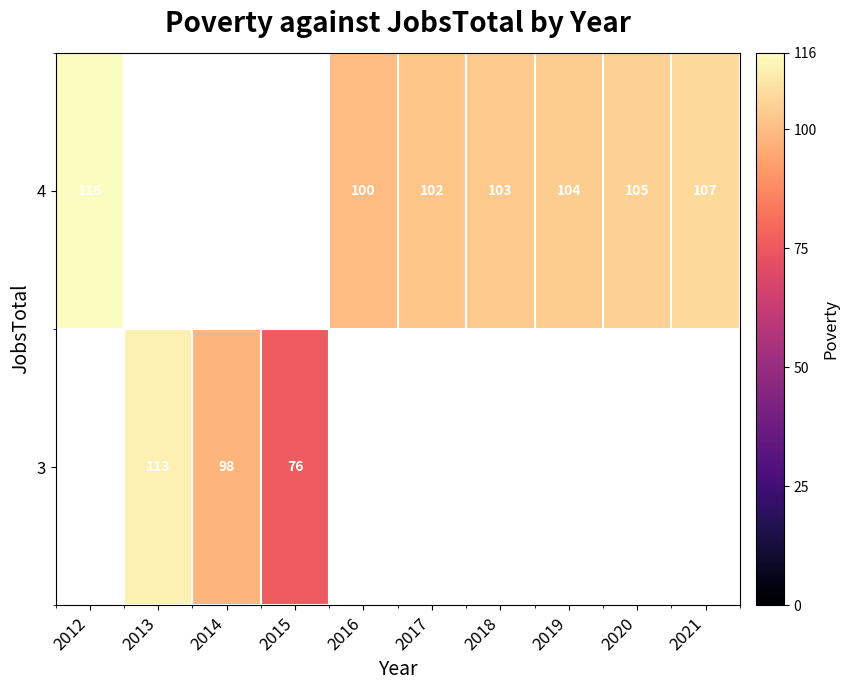

Which category has the highest value across all series?

2012